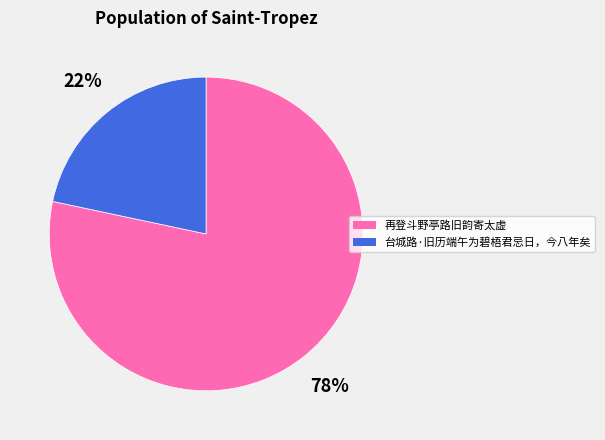

Does 再登斗野亭路旧韵寄太虚 account for over 50% of the chart?

Yes